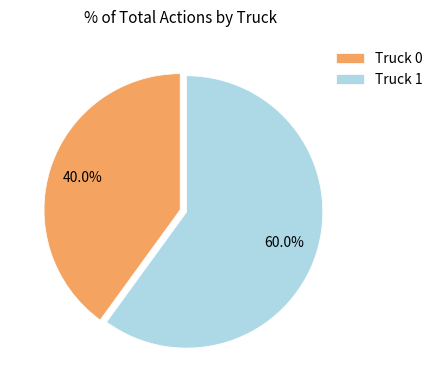

The Truck 0 slice represents 49% of the pie. True or false?

False